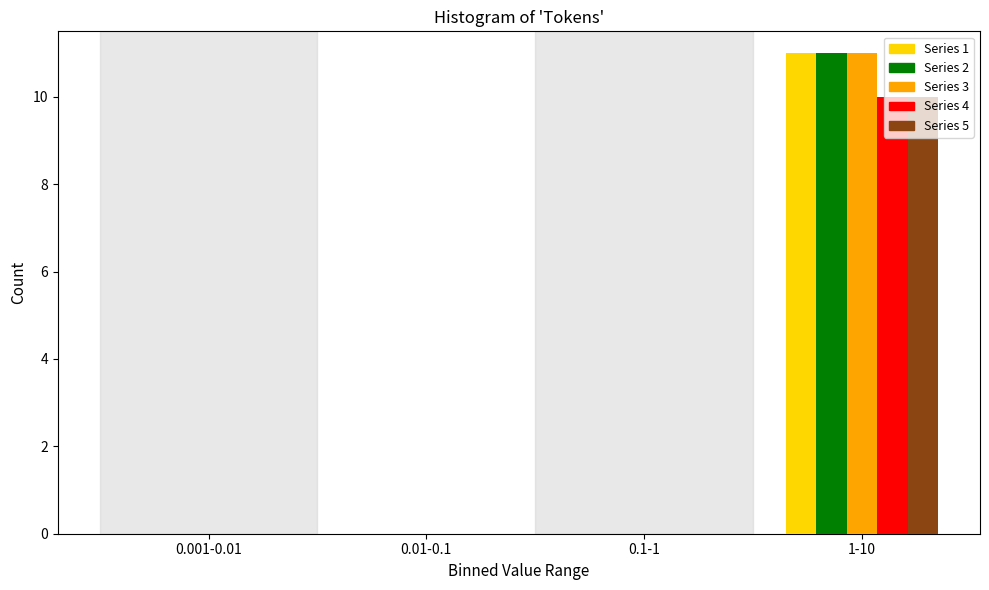

Reading left to right, what are all the values shown in this chart?

Series 1: 0.001-0.01=0	0.01-0.1=0	0.1-1=0	1-10=11
Series 2: 0.001-0.01=0	0.01-0.1=0	0.1-1=0	1-10=11
Series 3: 0.001-0.01=0	0.01-0.1=0	0.1-1=0	1-10=11
Series 4: 0.001-0.01=0	0.01-0.1=0	0.1-1=0	1-10=10
Series 5: 0.001-0.01=0	0.01-0.1=0	0.1-1=0	1-10=10